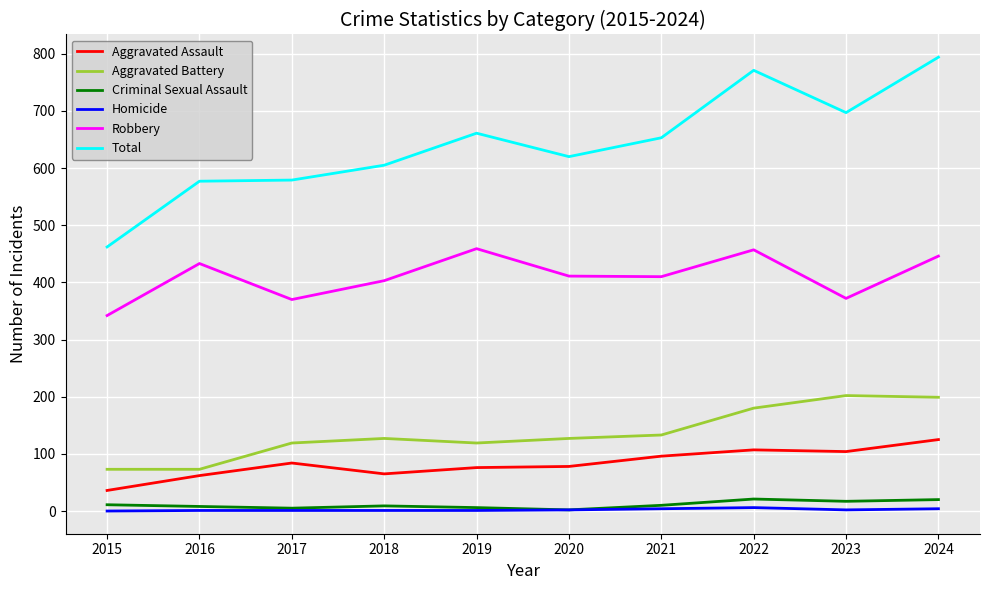

At which label does Total reach its minimum?

2015